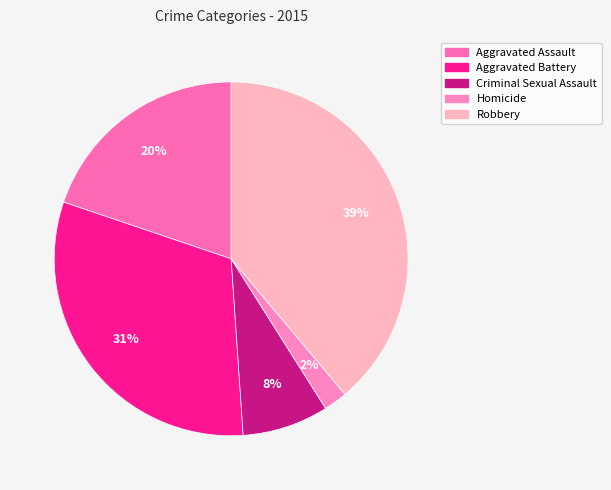

Rank the categories by value from lowest to highest.

Homicide, Criminal Sexual Assault, Aggravated Assault, Aggravated Battery, Robbery